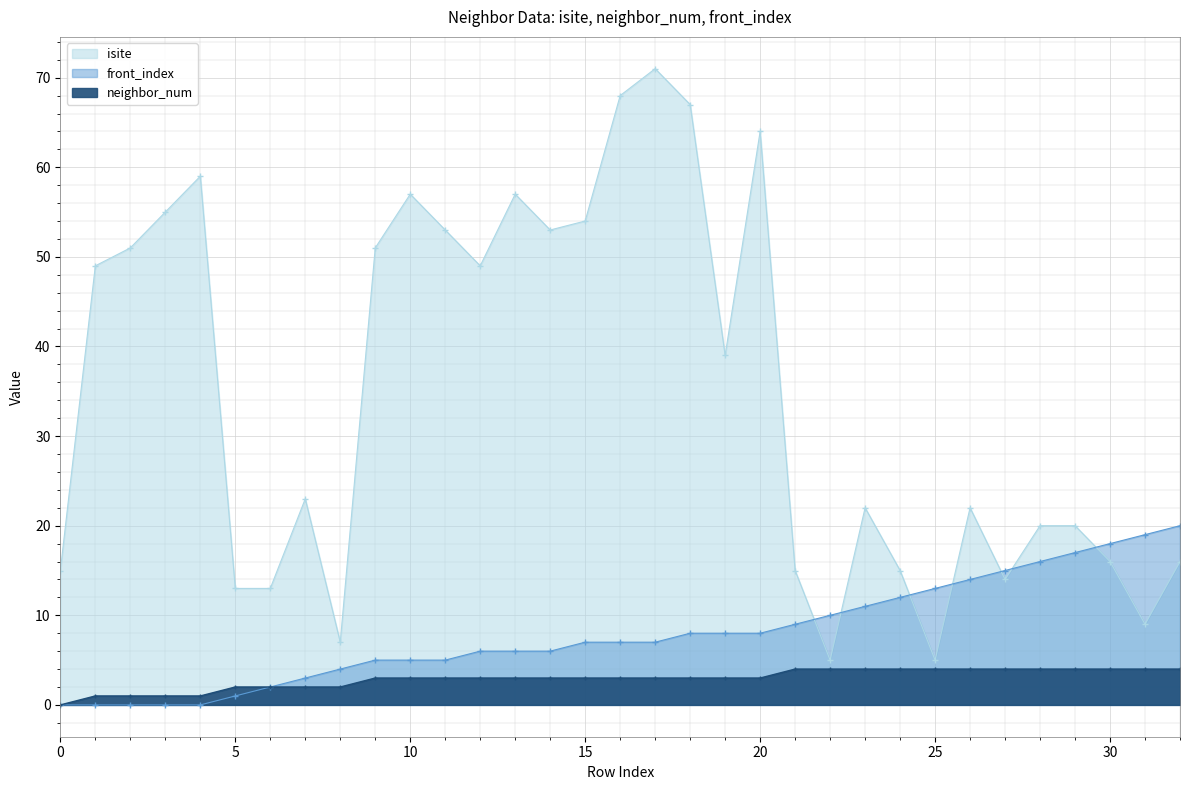

Is it true that front_index equals 2 at 18?

False